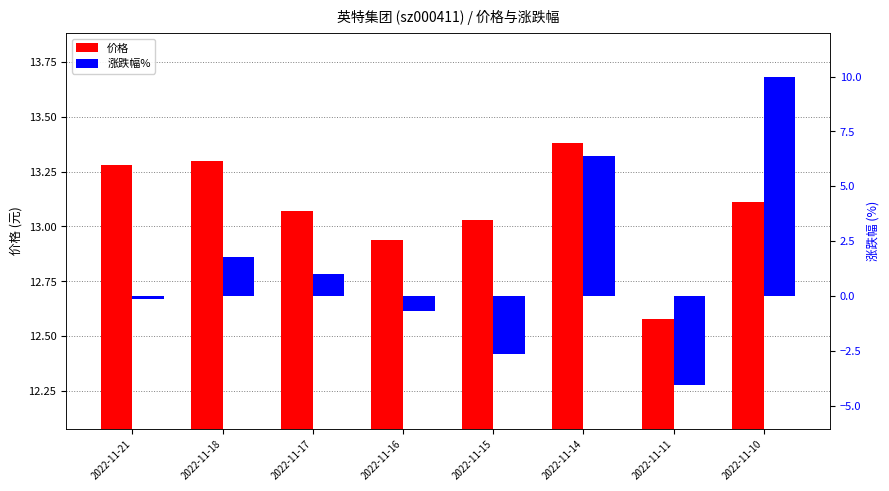

Are the bars grouped side by side (vs. stacked)?

Yes